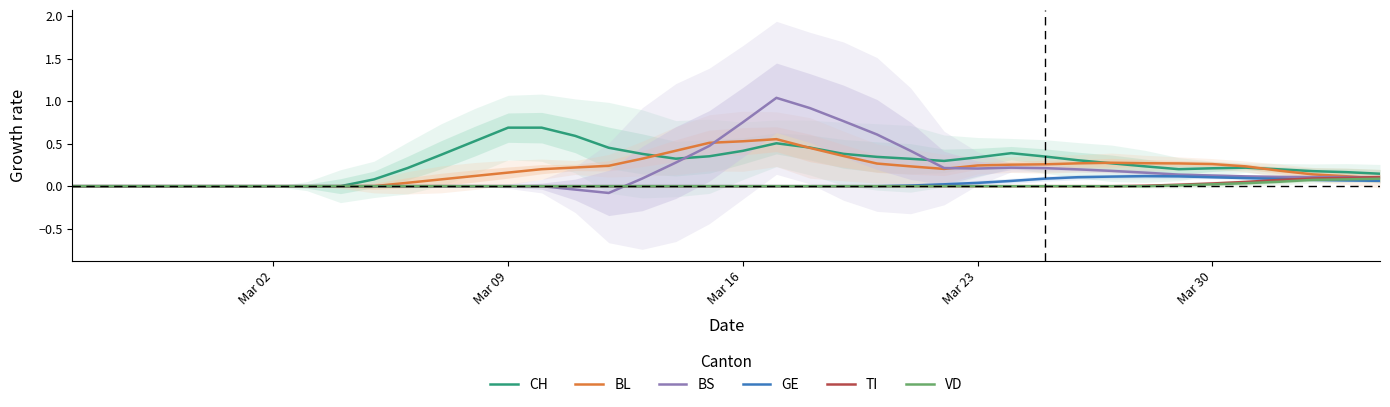

Reading left to right, list all the values displayed in this chart.

CH: 0.0	0.0	0.0	0.0	0.0	0.0	0.0	0.0	0.0	0.1	0.2	0.4	0.5	0.7	0.7	0.6	0.5	0.4	0.3	0.4	0.4	0.5	0.5	0.4	0.3	0.3	0.3	0.3	0.4	0.3	0.3	0.3	0.2	0.2	0.2	0.2	0.2	0.2	0.2	0.1
BL: 0.0	0.0	0.0	0.0	0.0	0.0	0.0	0.0	0.0	0.0	0.0	0.1	0.1	0.2	0.2	0.2	0.2	0.3	0.4	0.5	0.5	0.6	0.5	0.4	0.3	0.2	0.2	0.2	0.3	0.3	0.3	0.3	0.3	0.3	0.3	0.2	0.2	0.1	0.1	0.1
BS: 0.0	0.0	0.0	0.0	0.0	0.0	0.0	0.0	0.0	0.0	0.0	0.0	0.0	0.0	0.0	-0.0	-0.1	0.1	0.3	0.5	0.8	1.0	0.9	0.8	0.6	0.4	0.2	0.2	0.2	0.2	0.2	0.2	0.2	0.1	0.1	0.1	0.1	0.1	0.1	0.1
GE: 0.0	0.0	0.0	0.0	0.0	0.0	0.0	0.0	0.0	0.0	0.0	0.0	0.0	0.0	0.0	0.0	0.0	0.0	0.0	0.0	0.0	0.0	0.0	0.0	0.0	0.0	0.0	0.0	0.1	0.1	0.1	0.1	0.1	0.1	0.1	0.1	0.1	0.1	0.1	0.1
TI: 0.0	0.0	0.0	0.0	0.0	0.0	0.0	0.0	0.0	0.0	0.0	0.0	0.0	0.0	0.0	0.0	0.0	0.0	0.0	0.0	0.0	0.0	0.0	0.0	0.0	0.0	0.0	0.0	0.0	0.0	0.0	0.0	0.0	0.0	0.0	0.1	0.1	0.1	0.1	0.1
VD: 0.0	0.0	0.0	0.0	0.0	0.0	0.0	0.0	0.0	0.0	0.0	0.0	0.0	0.0	0.0	0.0	0.0	0.0	0.0	0.0	0.0	0.0	0.0	0.0	0.0	0.0	0.0	0.0	0.0	0.0	0.0	0.0	0.0	0.0	0.0	0.0	0.1	0.1	0.1	0.1